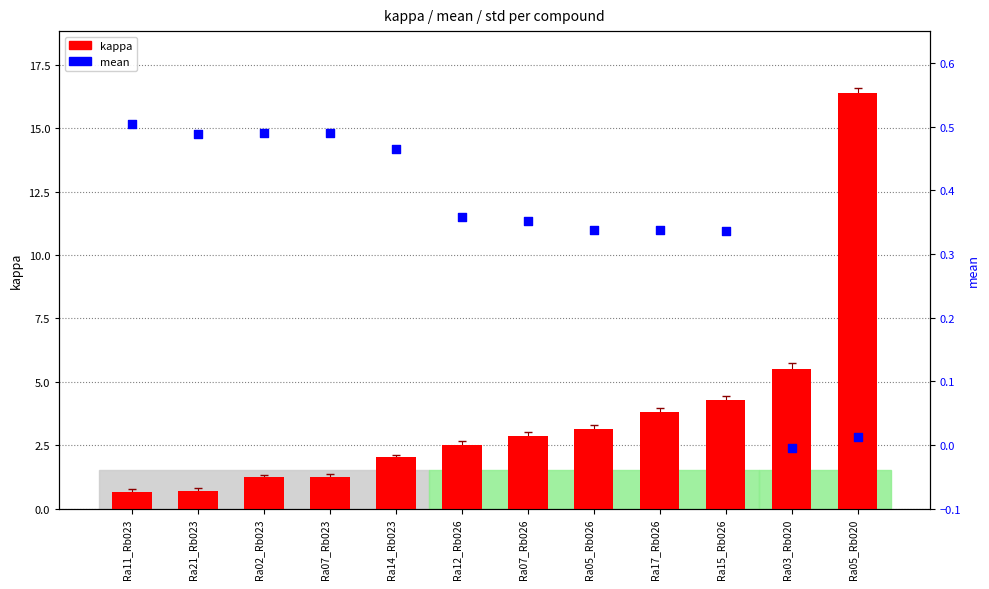

Is the value of mean at Ra05_Rb020 greater than the value of kappa at Ra14_Rb023?

No